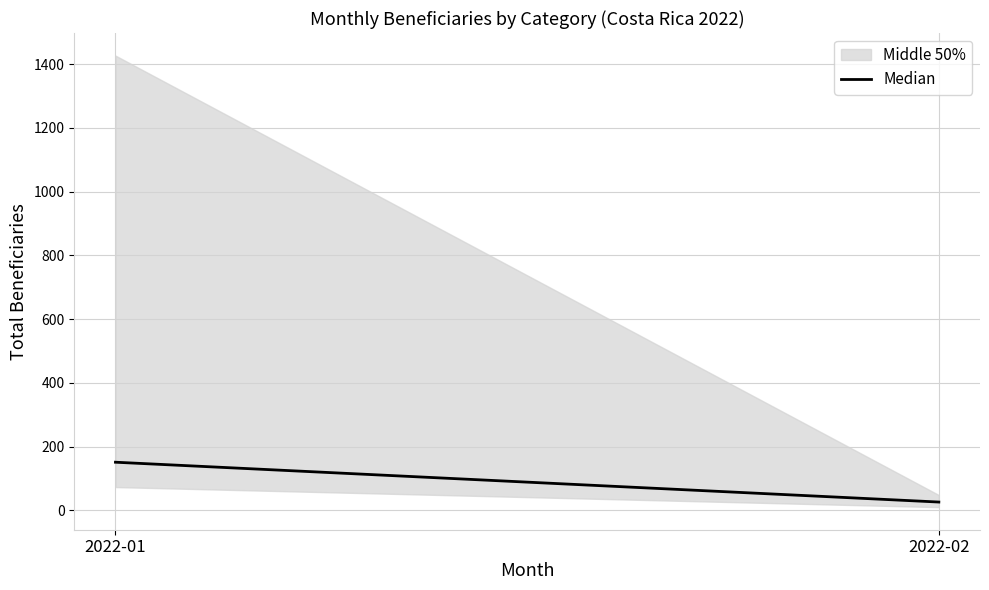

List the labels in order of value, smallest first.

2022-02, 2022-01